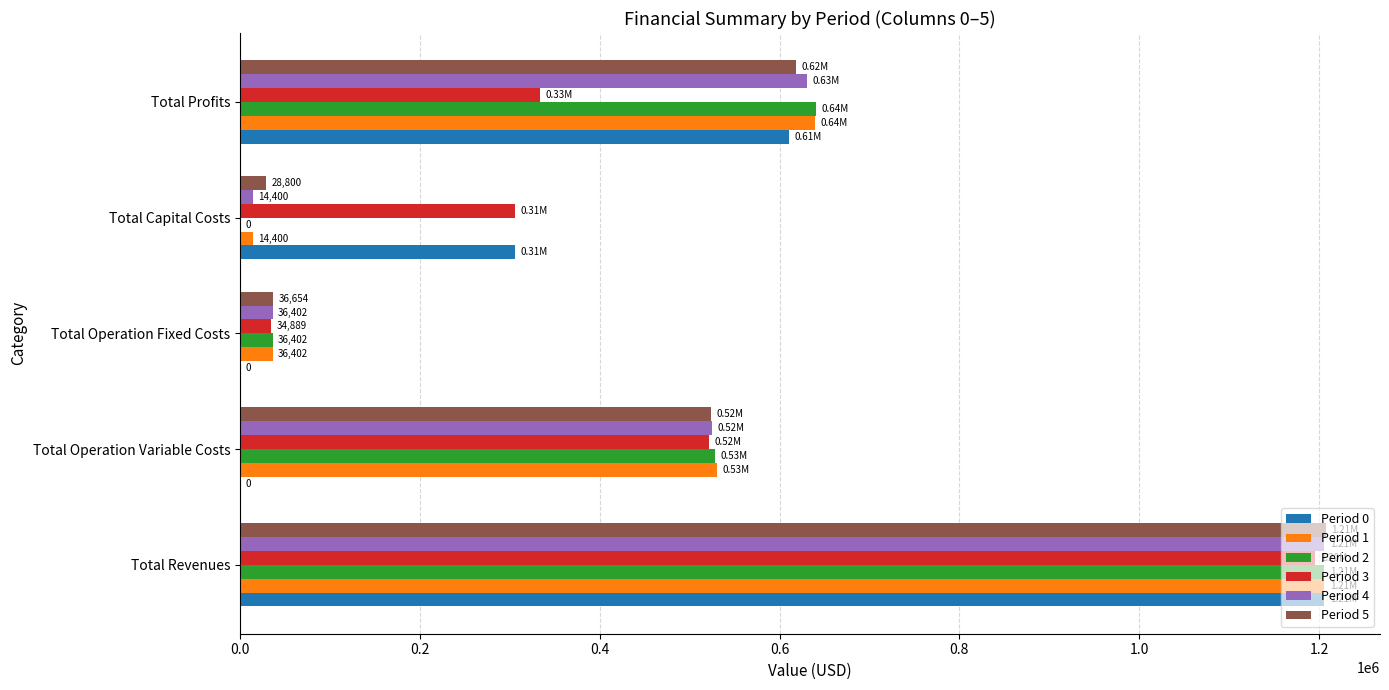

What is the sum of the Period 3 values at Total Profits and Total Operation Variable Costs?

854979.0